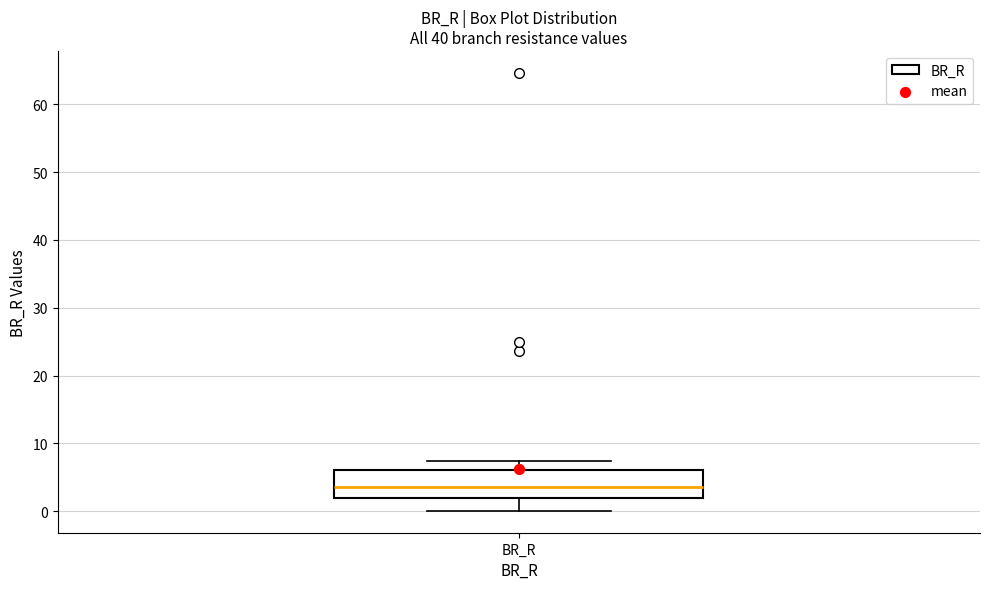

Read this box plot against the y-axis: the position of the median line, the range covered by the box, and the ends of both whiskers. The values are not printed on the chart, so give them approximately, as read against the axis.

median 4, box 2 to 6, whiskers 0 to 7